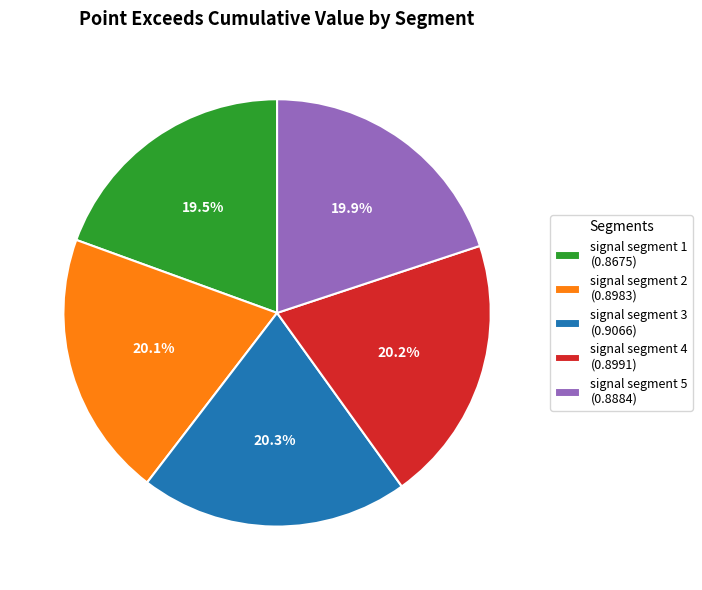

How much of the chart is everything except signal segment 2?

79.9%